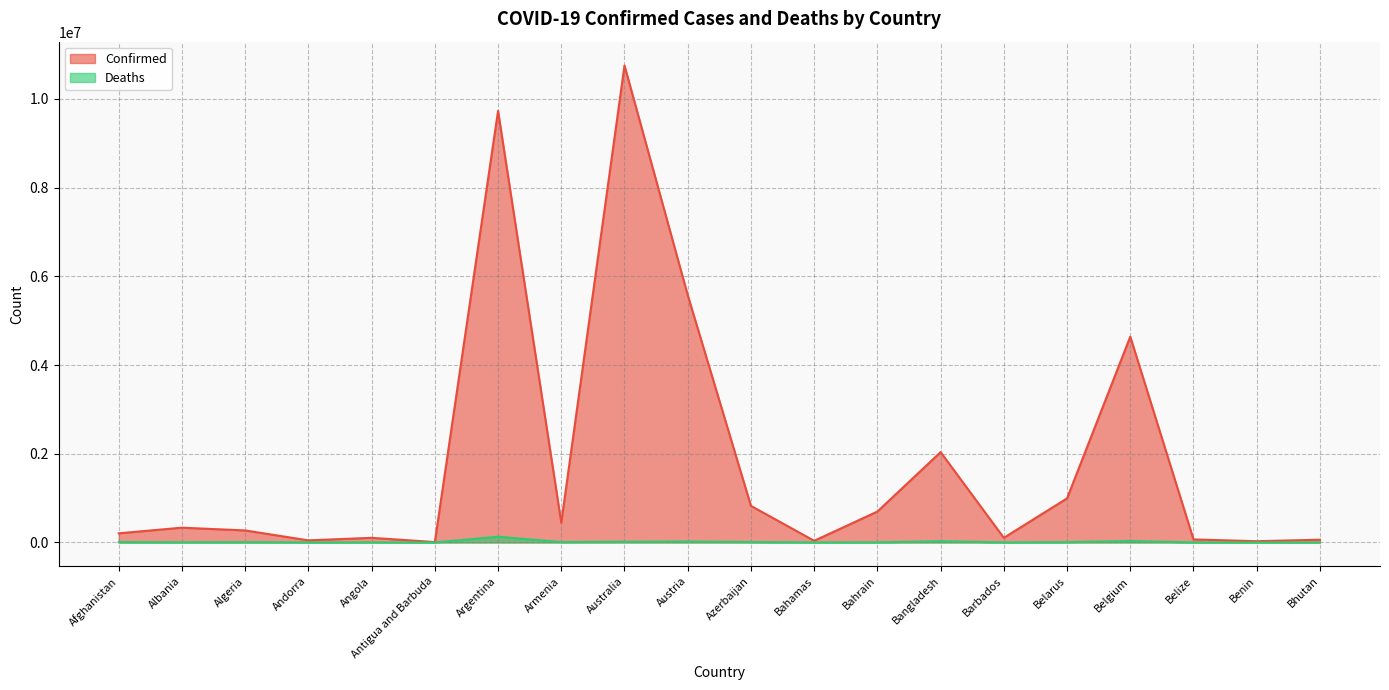

True or false: Deaths and Confirmed cross at least once.

False